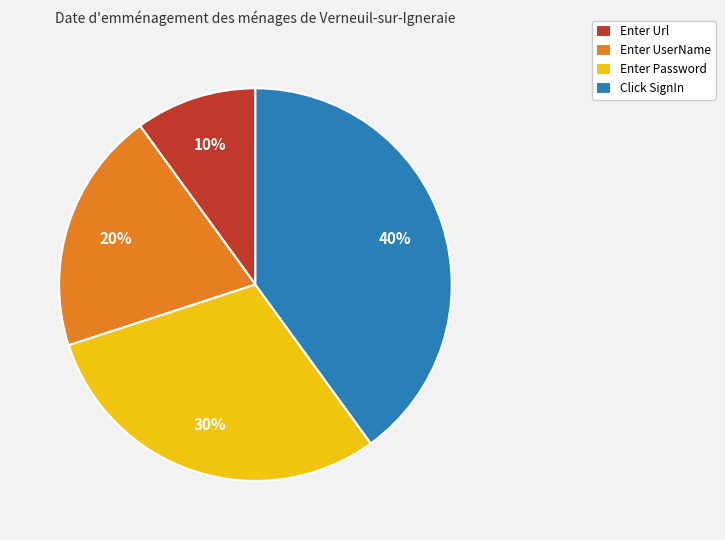

Between Enter Url and Click SignIn, which is larger?

Click SignIn